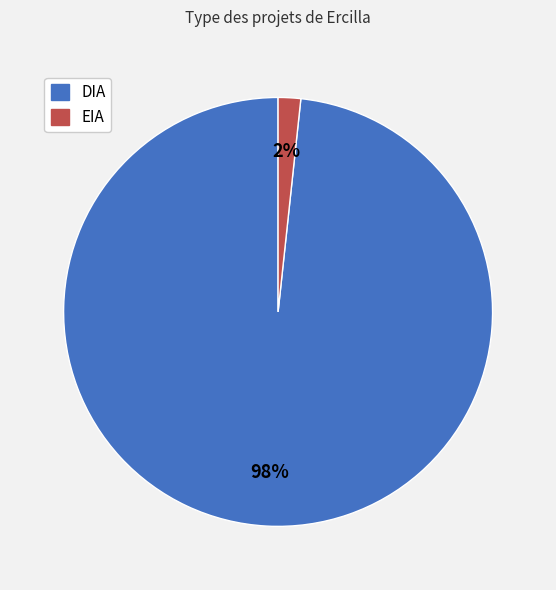

What is the smallest slice in the pie chart?

EIA